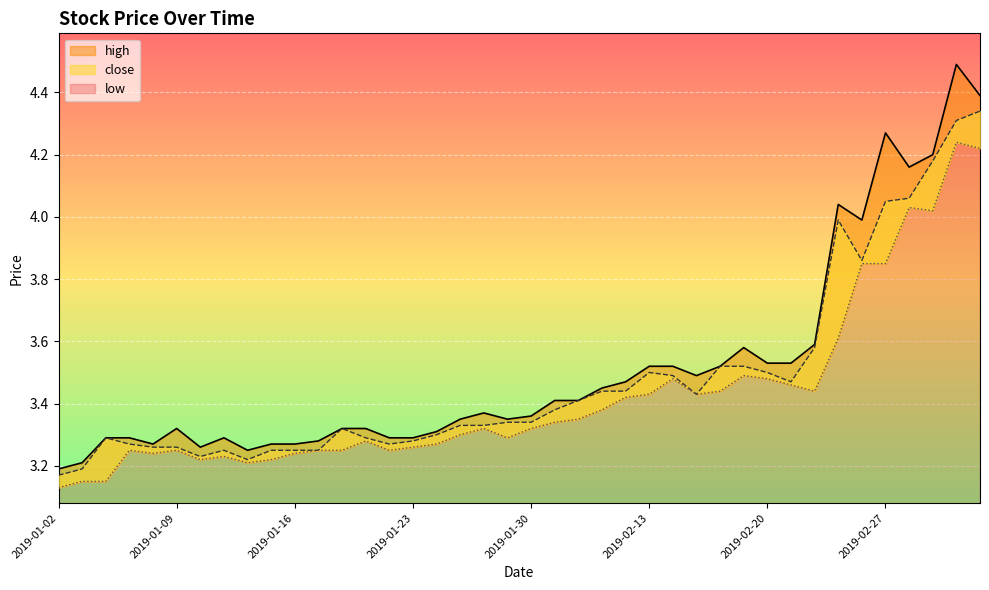

Reading left to right, transcribe all the data shown in this chart.

close: 2019-01-02=3.2	2019-01-03=3.2	2019-01-04=3.3	2019-01-07=3.3	2019-01-08=3.3	2019-01-09=3.3	2019-01-10=3.2	2019-01-11=3.2	2019-01-14=3.2	2019-01-15=3.2	2019-01-16=3.2	2019-01-17=3.2	2019-01-18=3.3	2019-01-21=3.3	2019-01-22=3.3	2019-01-23=3.3	2019-01-24=3.3	2019-01-25=3.3	2019-01-28=3.3	2019-01-29=3.3	2019-01-30=3.3	2019-01-31=3.4	2019-02-01=3.4	2019-02-11=3.4	2019-02-12=3.4	2019-02-13=3.5	2019-02-14=3.5	2019-02-15=3.4	2019-02-18=3.5	2019-02-19=3.5	2019-02-20=3.5	2019-02-21=3.5	2019-02-22=3.6	2019-02-25=4.0	2019-02-26=3.9	2019-02-27=4.0	2019-02-28=4.1	2019-03-01=4.2	2019-03-04=4.3	2019-03-05=4.3
high: 2019-01-02=3.2	2019-01-03=3.2	2019-01-04=3.3	2019-01-07=3.3	2019-01-08=3.3	2019-01-09=3.3	2019-01-10=3.3	2019-01-11=3.3	2019-01-14=3.2	2019-01-15=3.3	2019-01-16=3.3	2019-01-17=3.3	2019-01-18=3.3	2019-01-21=3.3	2019-01-22=3.3	2019-01-23=3.3	2019-01-24=3.3	2019-01-25=3.4	2019-01-28=3.4	2019-01-29=3.4	2019-01-30=3.4	2019-01-31=3.4	2019-02-01=3.4	2019-02-11=3.5	2019-02-12=3.5	2019-02-13=3.5	2019-02-14=3.5	2019-02-15=3.5	2019-02-18=3.5	2019-02-19=3.6	2019-02-20=3.5	2019-02-21=3.5	2019-02-22=3.6	2019-02-25=4.0	2019-02-26=4.0	2019-02-27=4.3	2019-02-28=4.2	2019-03-01=4.2	2019-03-04=4.5	2019-03-05=4.4
low: 2019-01-02=3.1	2019-01-03=3.1	2019-01-04=3.1	2019-01-07=3.2	2019-01-08=3.2	2019-01-09=3.2	2019-01-10=3.2	2019-01-11=3.2	2019-01-14=3.2	2019-01-15=3.2	2019-01-16=3.2	2019-01-17=3.2	2019-01-18=3.2	2019-01-21=3.3	2019-01-22=3.2	2019-01-23=3.3	2019-01-24=3.3	2019-01-25=3.3	2019-01-28=3.3	2019-01-29=3.3	2019-01-30=3.3	2019-01-31=3.3	2019-02-01=3.4	2019-02-11=3.4	2019-02-12=3.4	2019-02-13=3.4	2019-02-14=3.5	2019-02-15=3.4	2019-02-18=3.4	2019-02-19=3.5	2019-02-20=3.5	2019-02-21=3.5	2019-02-22=3.4	2019-02-25=3.6	2019-02-26=3.9	2019-02-27=3.9	2019-02-28=4.0	2019-03-01=4.0	2019-03-04=4.2	2019-03-05=4.2